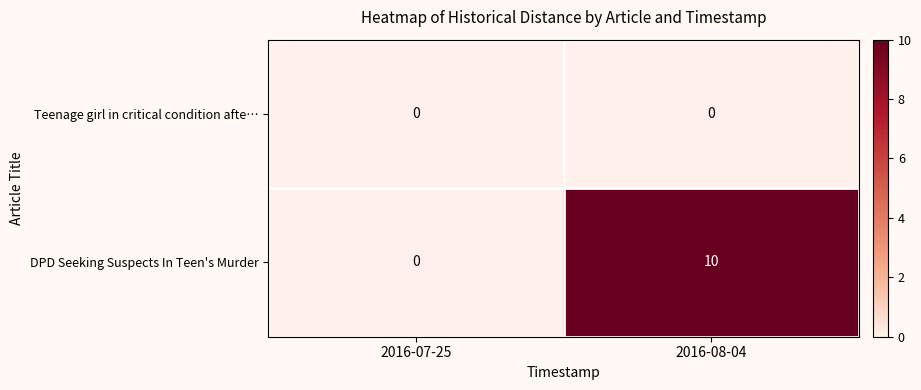

Between 2016-07-25 and 2016-08-04, which series saw the biggest shift?

DPD Seeking Suspects In Teen's Murder